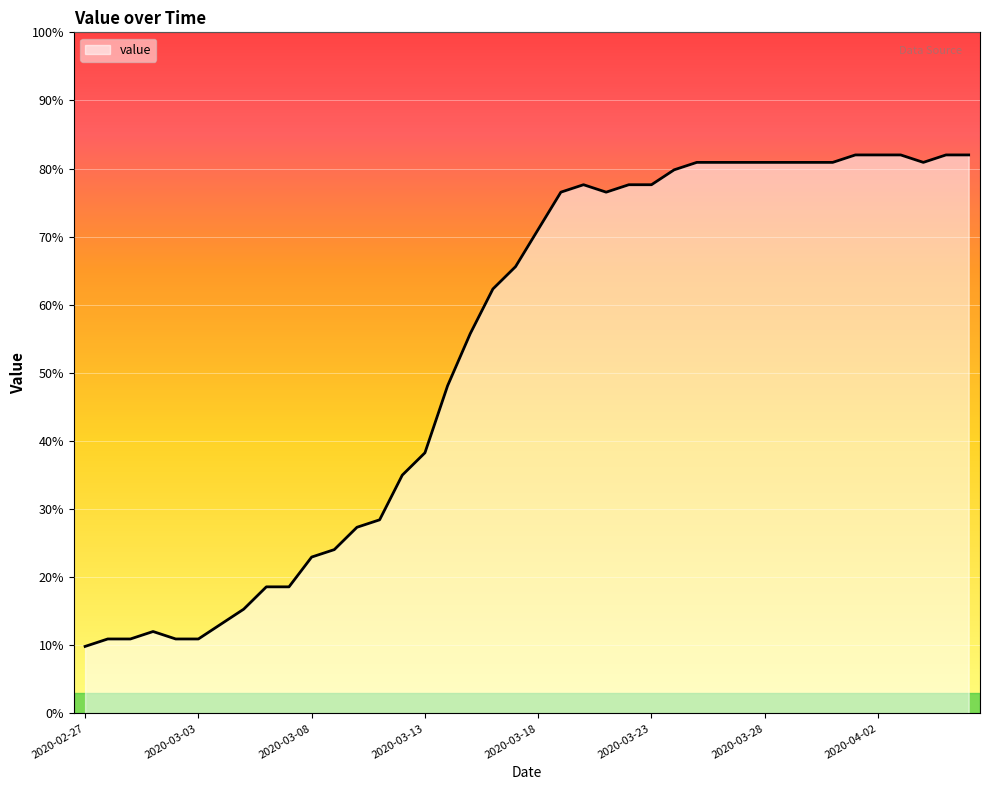

Does the chart display data point markers on the line(s)?

No